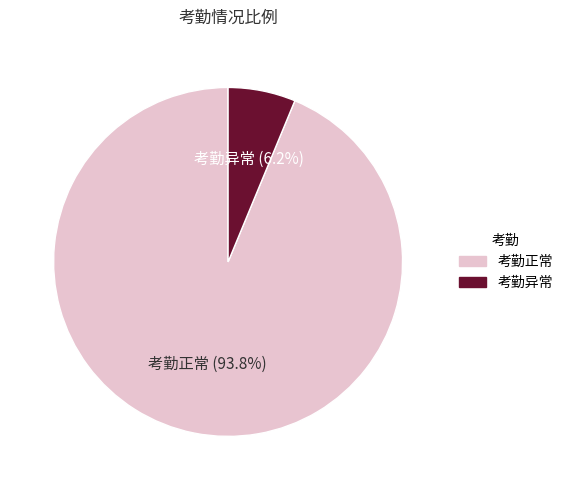

Count the number of slices in the pie.

2